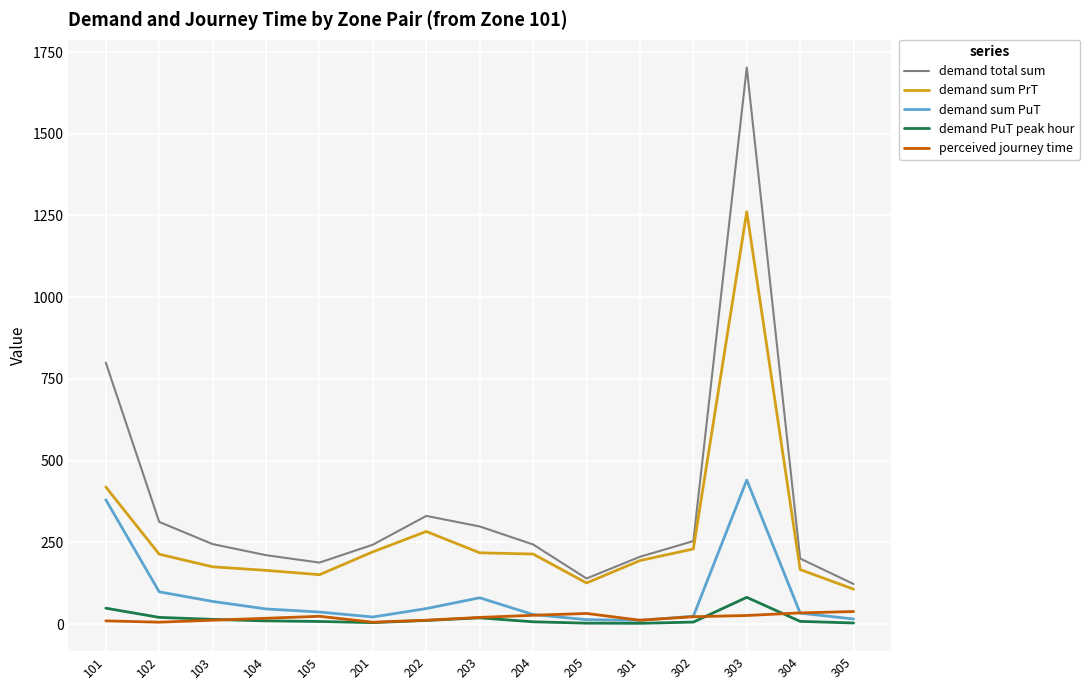

Which label corresponds to the largest value in the chart?

303